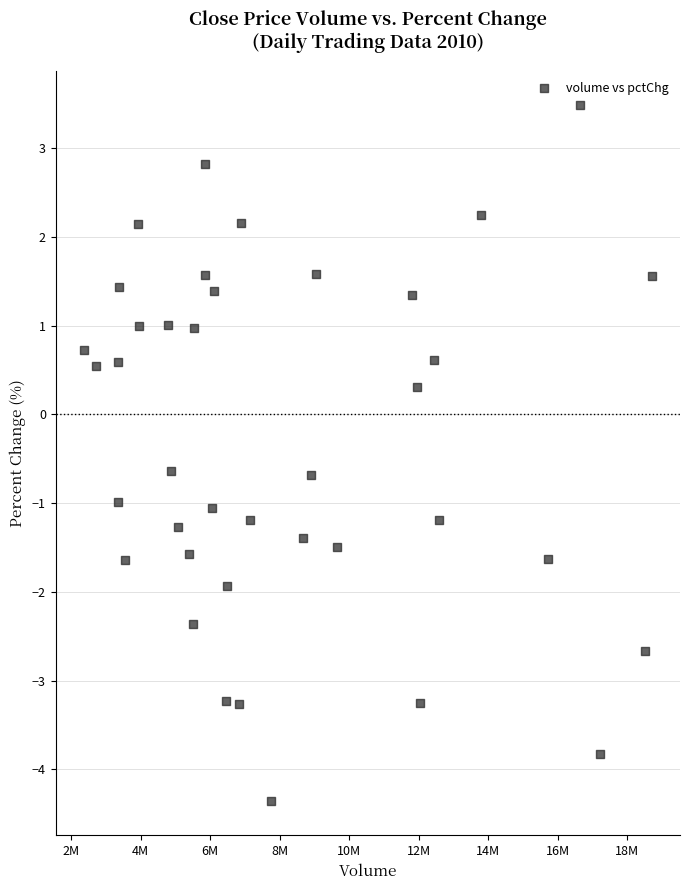

What Y value in the scatter plot is closest to 0?

0.3